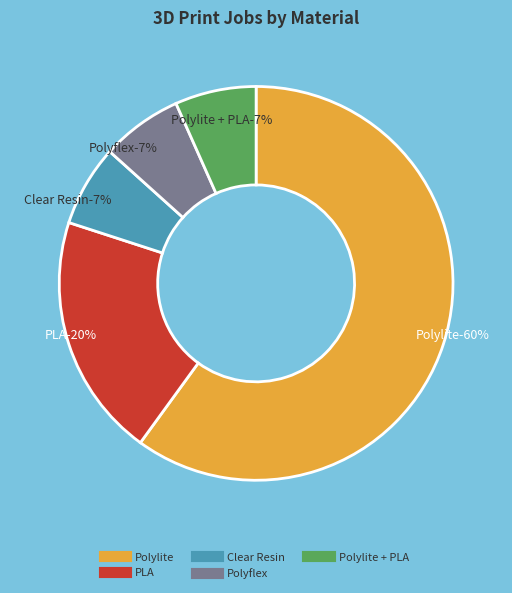

Rank the categories by value from highest to lowest.

Polylite, PLA, Clear Resin, Polyflex, Polylite + PLA